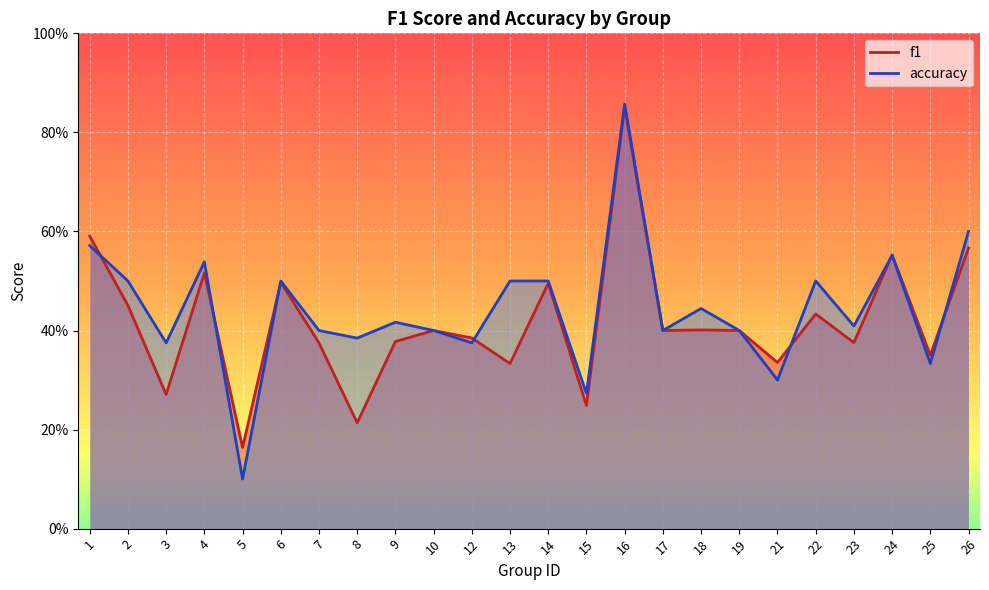

How many data points does each series have?

24